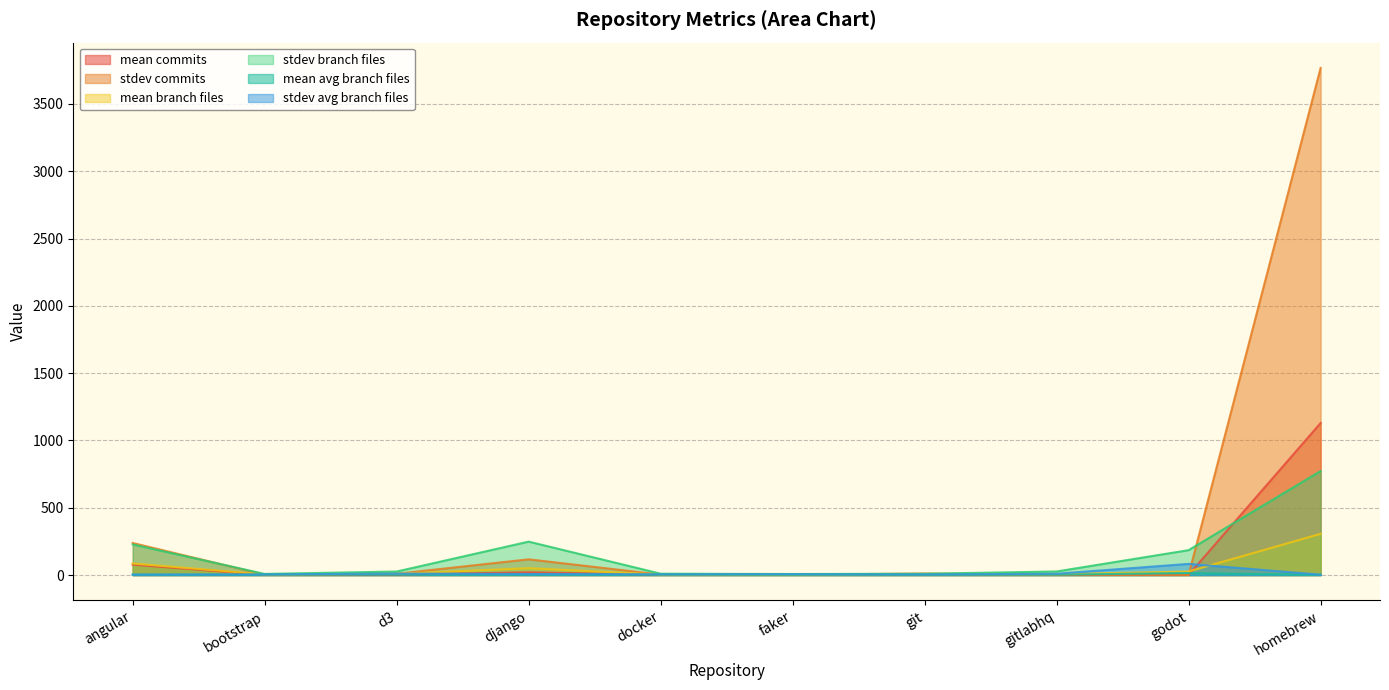

Reading right to left, list all the values displayed in this chart.

mean commits: 1129.5	1.5	2.0	3.4	2.4	1.7	20.6	3.4	1.9	77.4
stdev commits: 3767.0	1.3	2.7	11.4	2.9	3.4	116.9	9.4	2.7	238.3
mean branch files: 306.4	26.7	6.3	4.5	3.7	3.8	50.9	9.5	4.7	85.8
stdev branch files: 772.6	185.0	26.6	9.7	7.8	10.0	248.3	26.3	8.3	227.4
mean avg branch files: 1.6	14.7	3.0	1.8	2.2	2.5	3.4	3.9	2.8	2.8
stdev avg branch files: 2.9	83.0	9.8	4.0	6.7	5.9	7.7	11.4	4.8	3.6